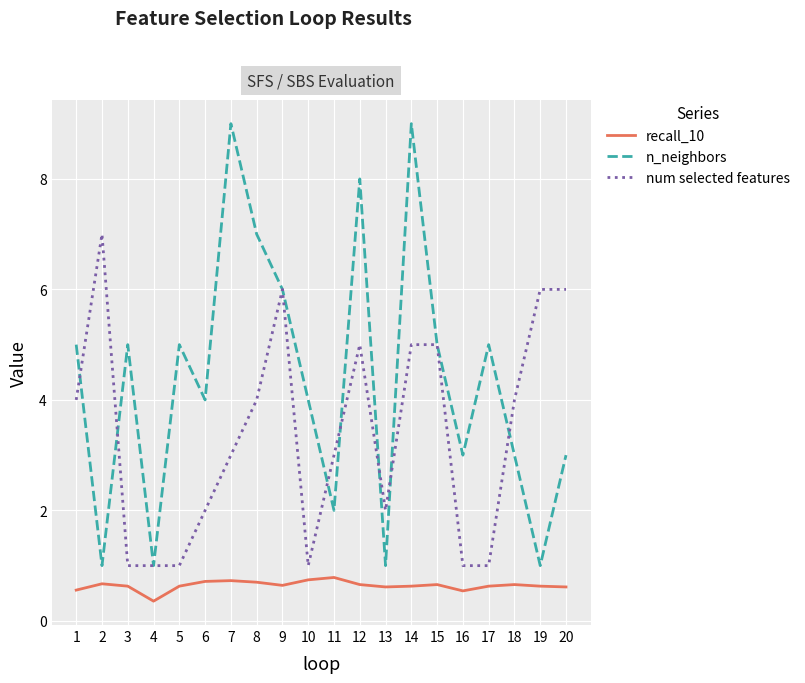

Rank the series by their average value, from highest to lowest.

n_neighbors, num selected features, recall_10